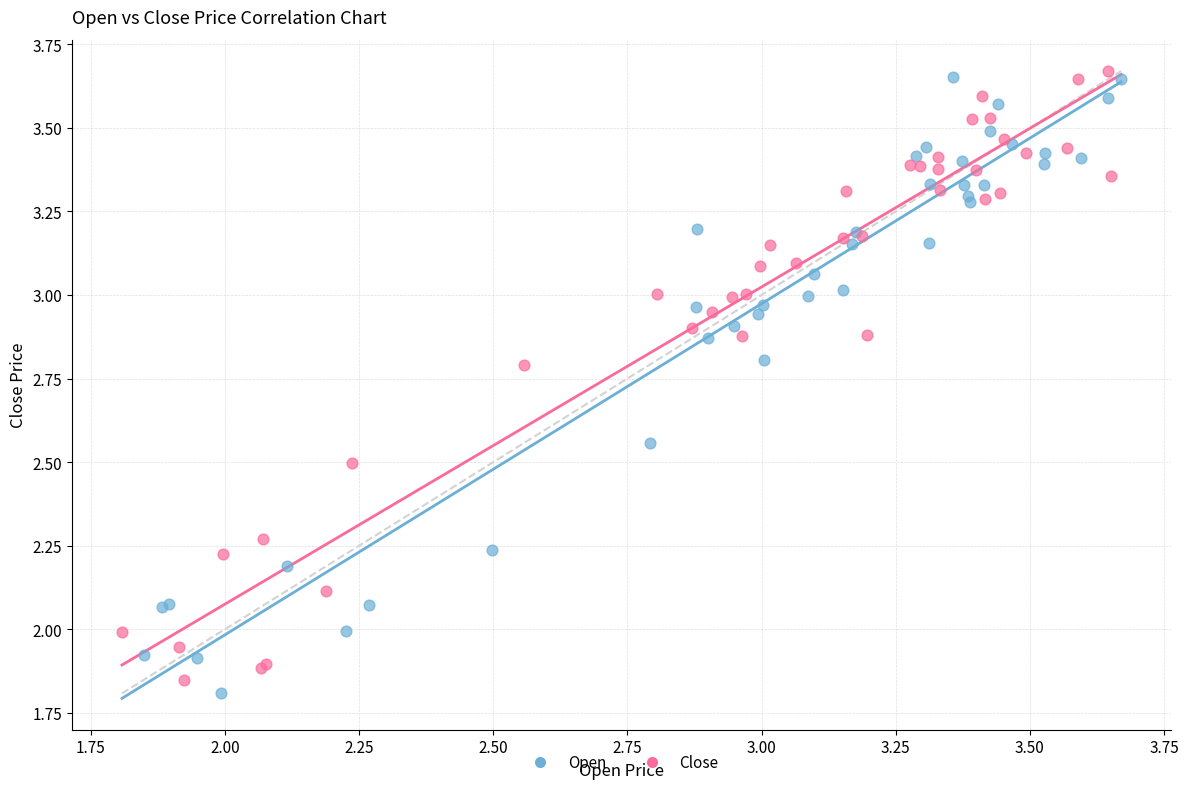

What are all the series names shown in the legend?

Open, Close